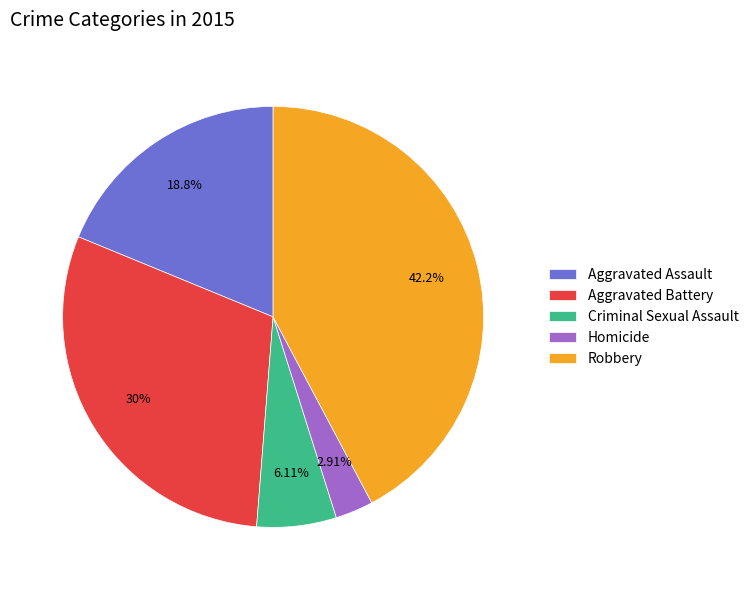

Rank the categories by value from highest to lowest.

Robbery, Aggravated Battery, Aggravated Assault, Criminal Sexual Assault, Homicide